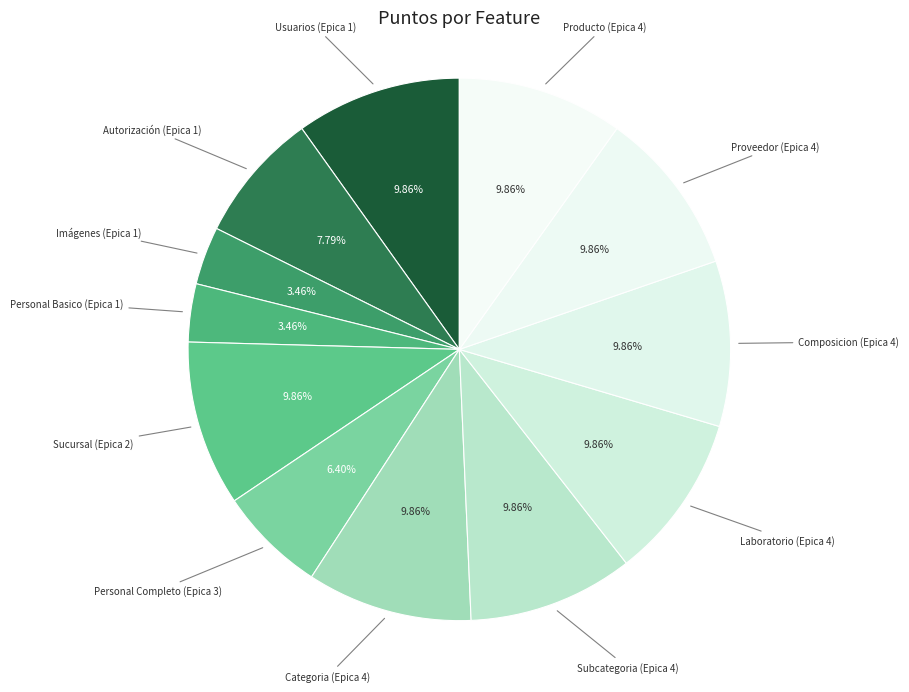

How many slices are in this pie chart?

12